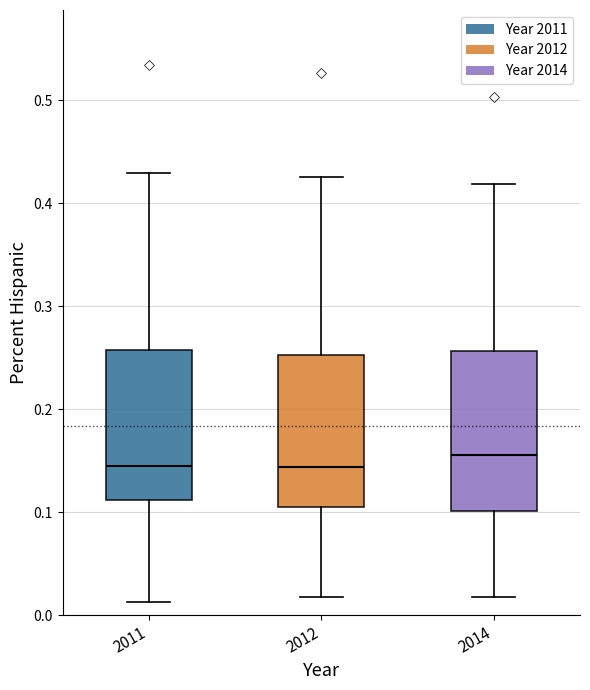

Reading left to right, transcribe this box plot: for each box, give where its median line is, the range the box spans, and where its two whiskers end, as read against the y-axis. The values are not printed on the chart, so give them approximately, as read against the axis.

2011: median 0.14, box 0.11 to 0.26, whiskers 0.01 to 0.43
2012: median 0.14, box 0.10 to 0.25, whiskers 0.02 to 0.43
2014: median 0.16, box 0.10 to 0.26, whiskers 0.02 to 0.42